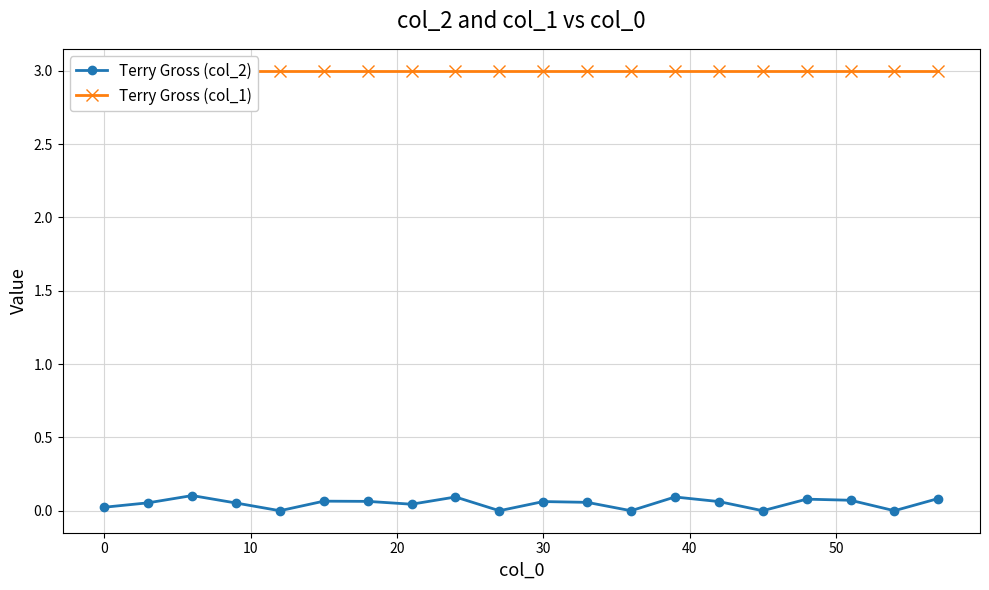

True or false: Terry Gross (col_1) and Terry Gross (col_2) intersect in this chart.

False